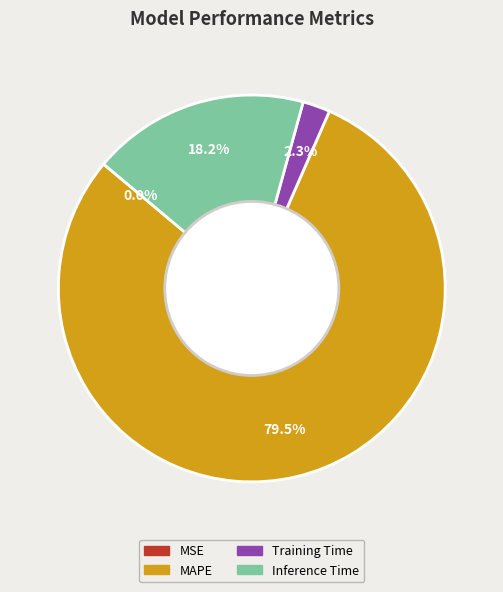

To the nearest percent, what is the difference between the Training Time and Inference Time slice percentages?

16%